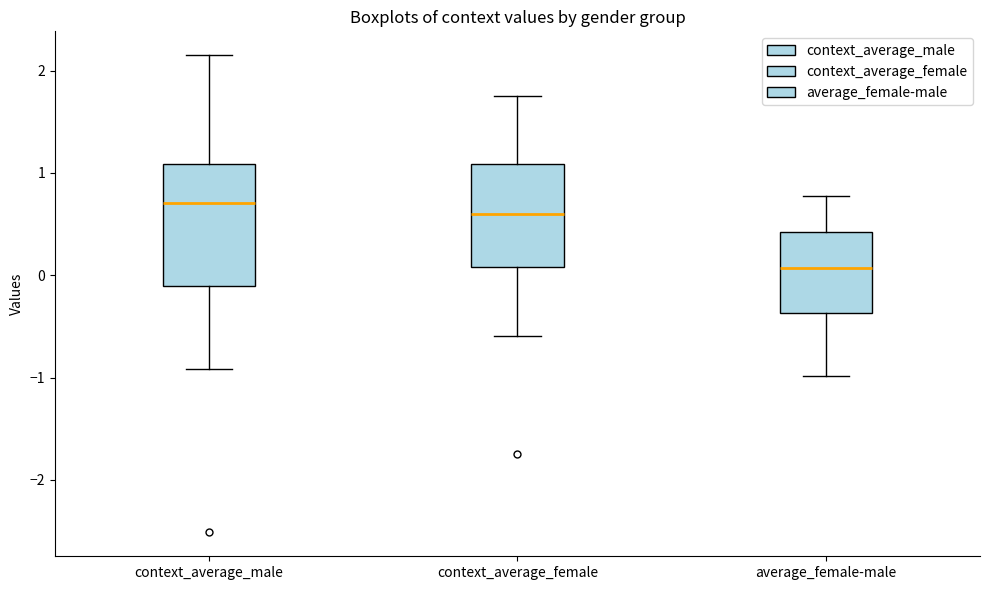

Comparing the boxes themselves (not the whiskers), which one is the tallest?

context_average_male